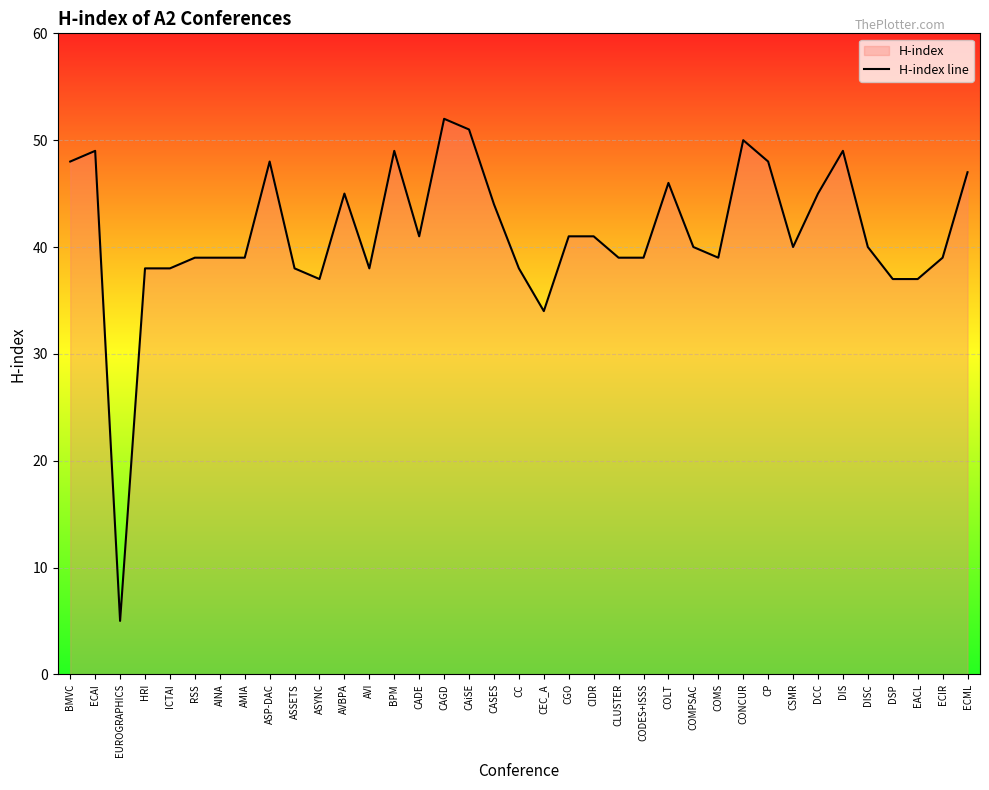

Reading left to right, extract all data points from this chart.

48	49	5	38	38	39	39	39	48	38	37	45	38	49	41	52	51	44	38	34	41	41	39	39	46	40	39	50	48	40	45	49	40	37	37	39	47